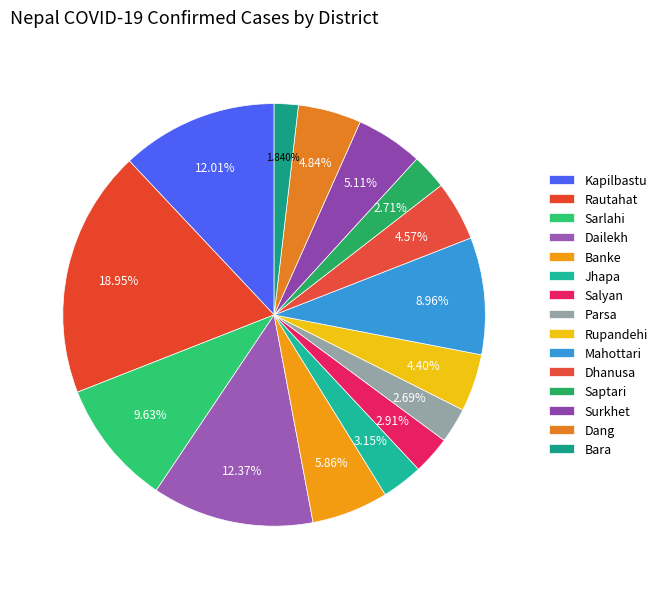

To the nearest percent, what is the combined percentage of Banke and Salyan?

9%